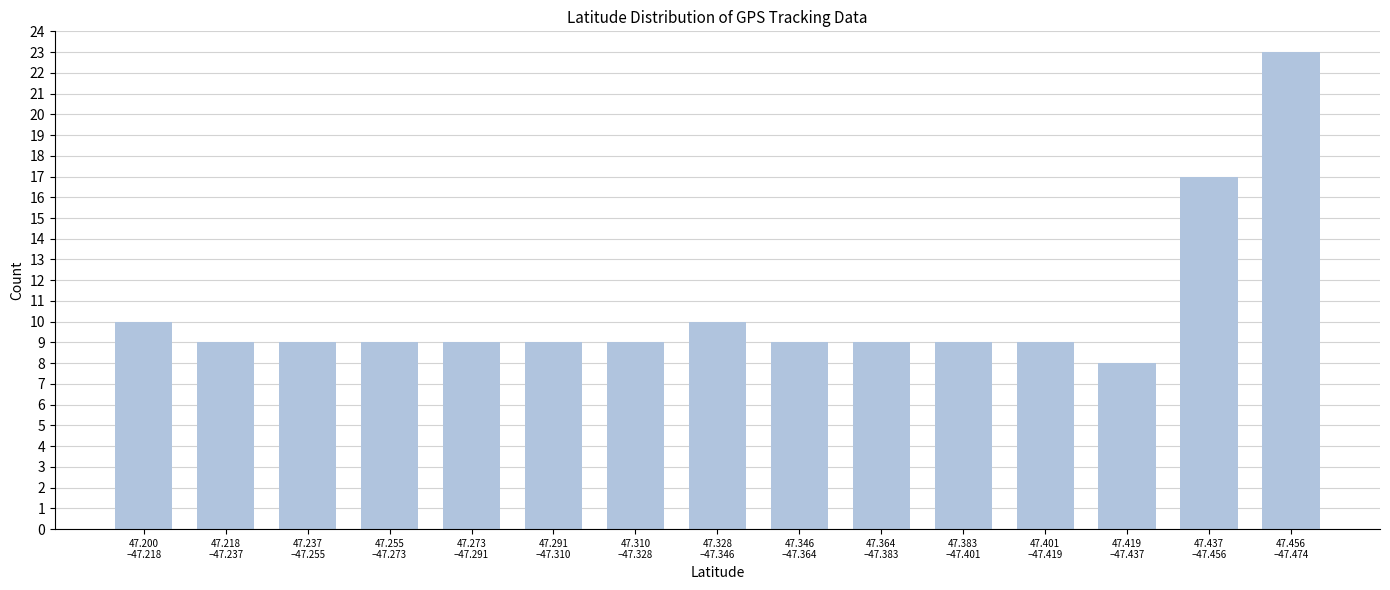

Reading left to right, what are all the values shown in this chart?

10	9	9	9	9	9	9	10	9	9	9	9	8	17	23